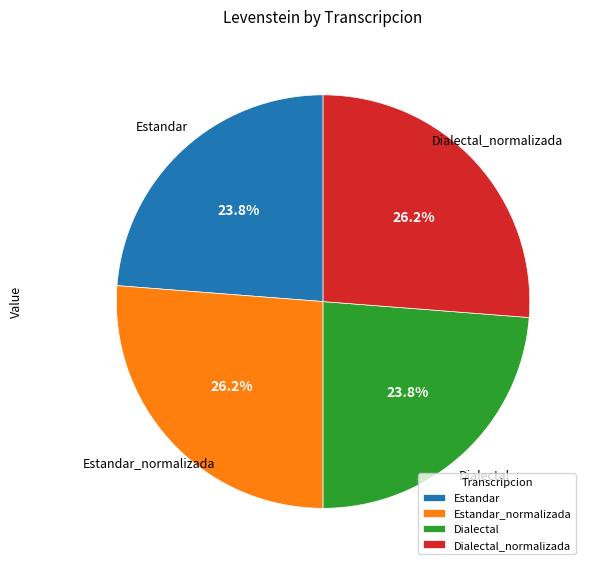

What percentage is the Dialectal_normalizada slice, to the nearest percent?

26%